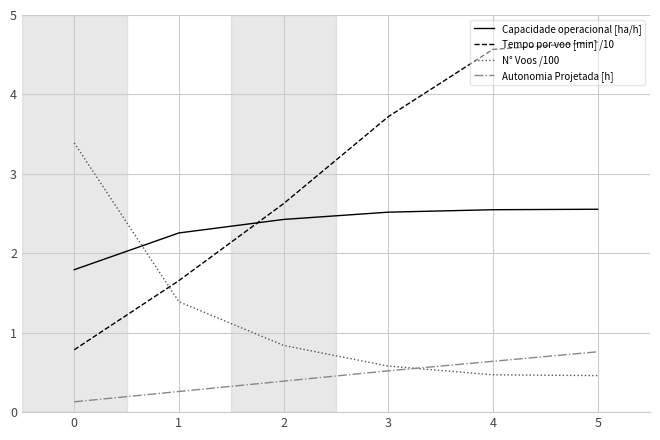

True or false: Tempo por voo [min] /10 has more than 2 points higher than both neighbors.

False